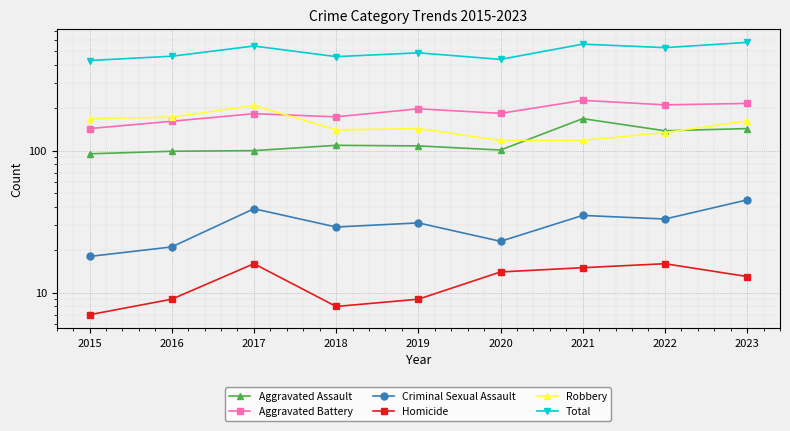

Where is Homicide nearest to the value 11?

2016